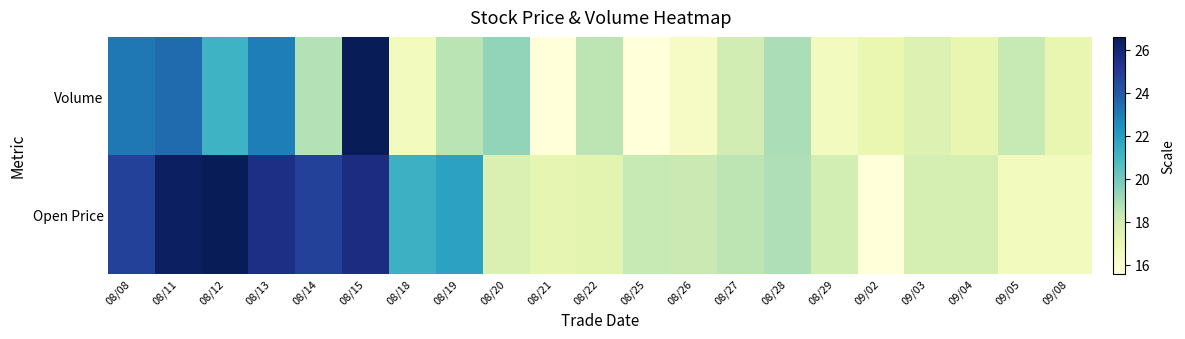

What is the maximum value shown in the chart?

1.0